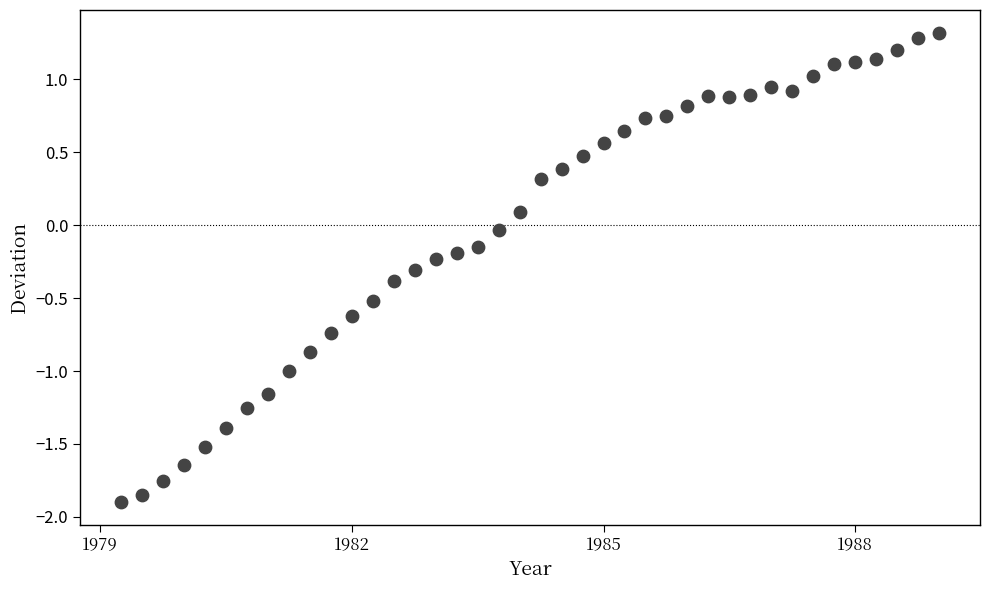

What is the range of X values (max minus min)?

9.8